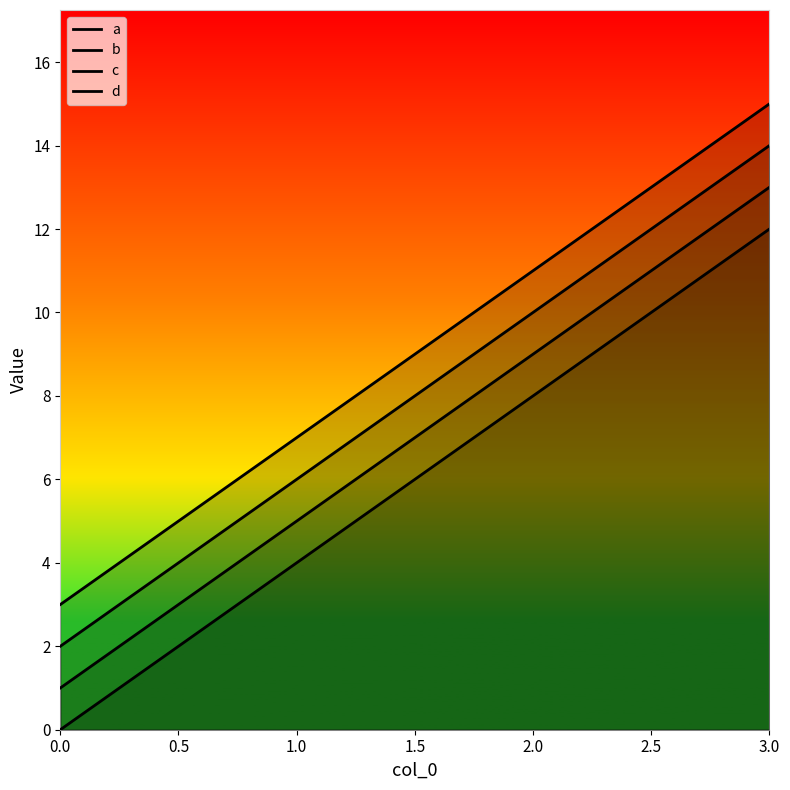

What is the sum of all b values?

28